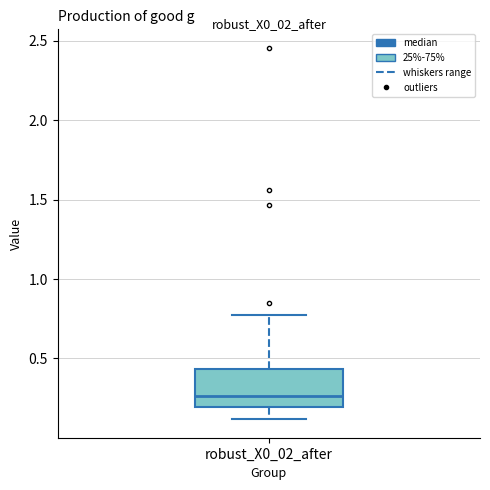

Transcribe this box plot: give where the median line is, the range the box spans, and where the two whiskers end, as read against the y-axis. The values are not printed on the chart, so give them approximately, as read against the axis.

median 0.25, box 0.20 to 0.45, whiskers 0.10 to 0.75